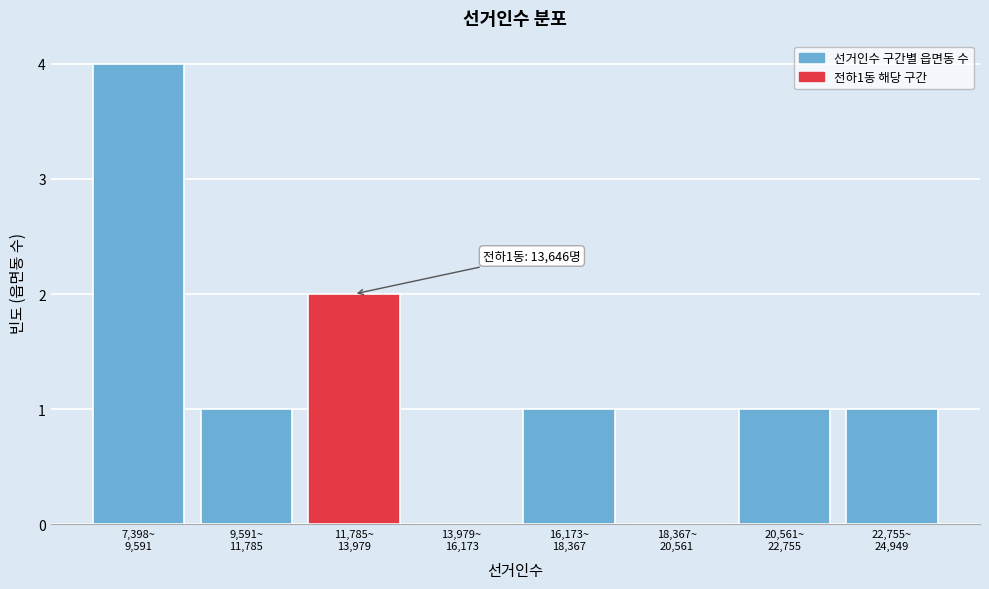

What is the maximum value shown in the chart?

4